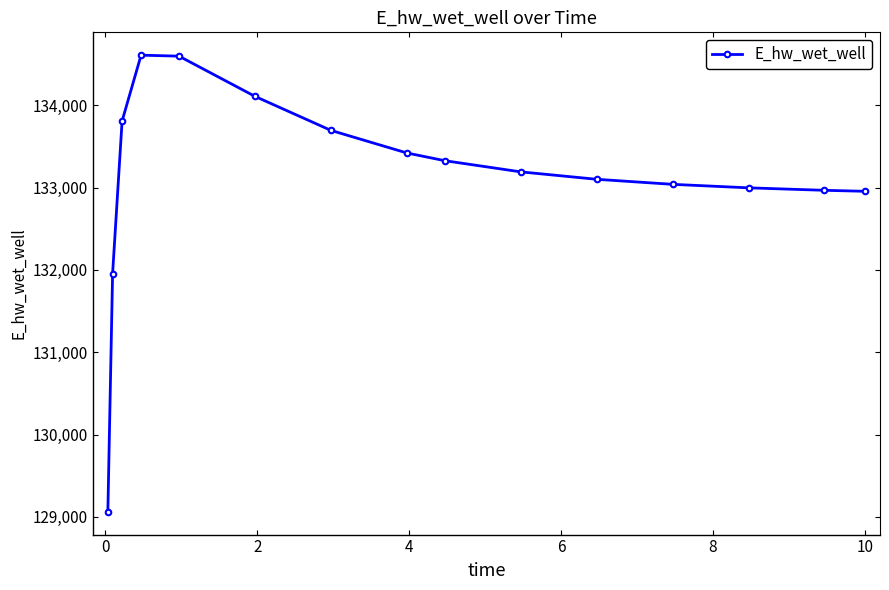

Does the chart have visible grid lines?

No